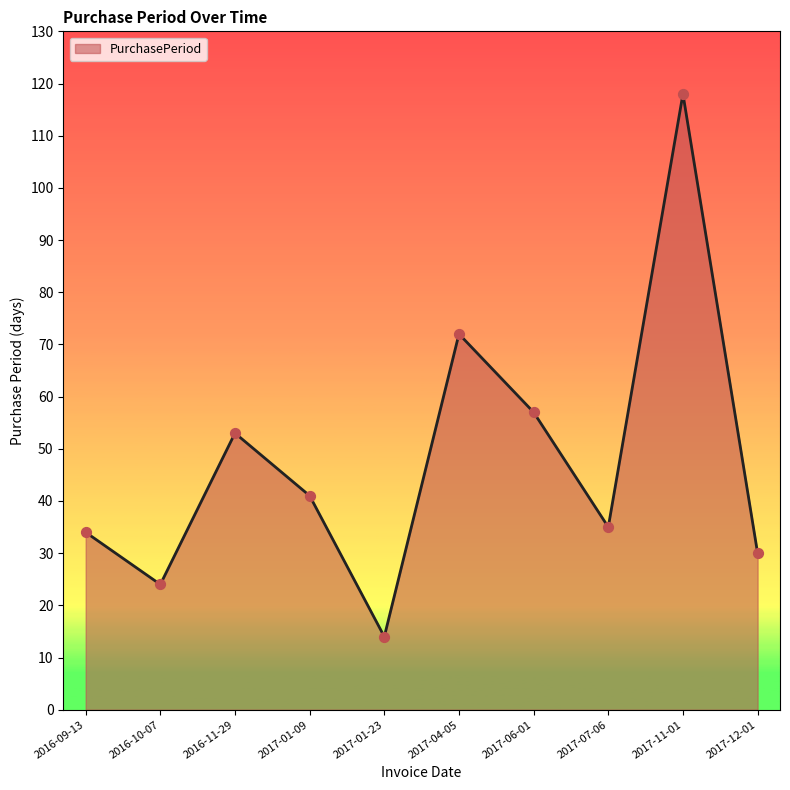

What is the change in value from 2016-11-29 to 2017-07-06?

-18